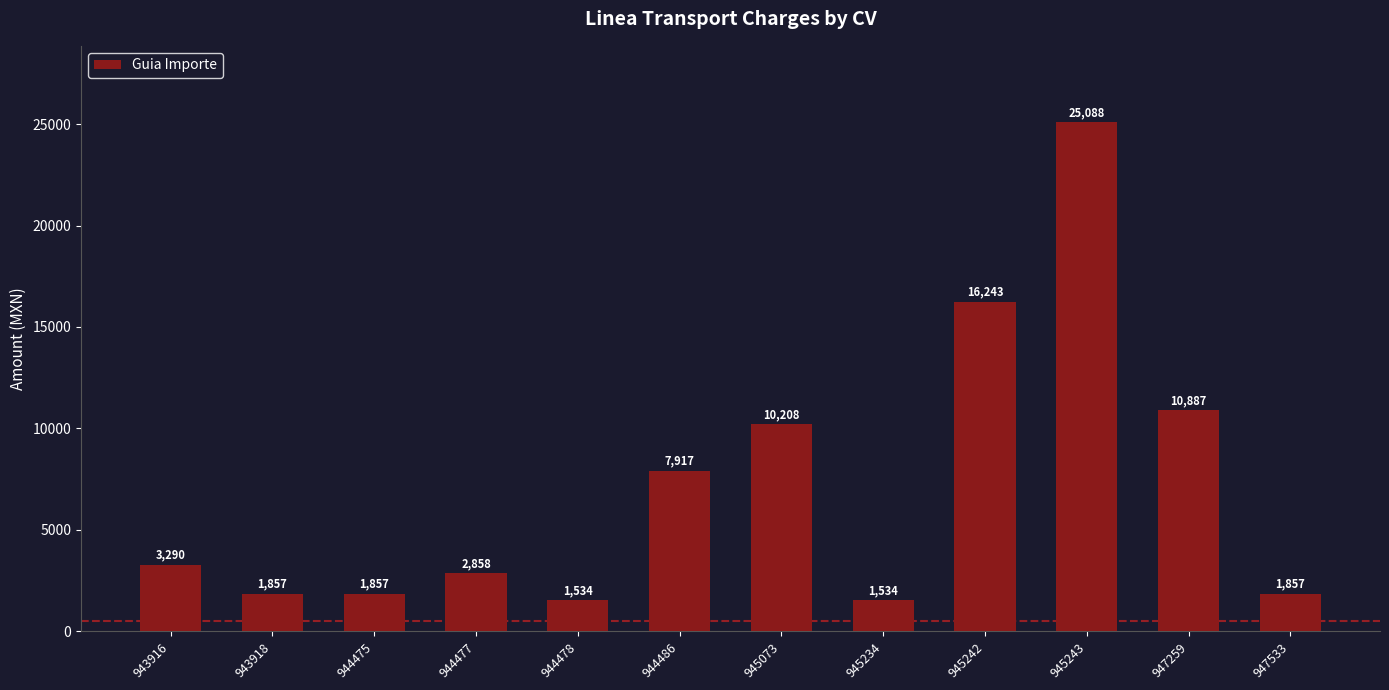

How many values are below 3290?

6